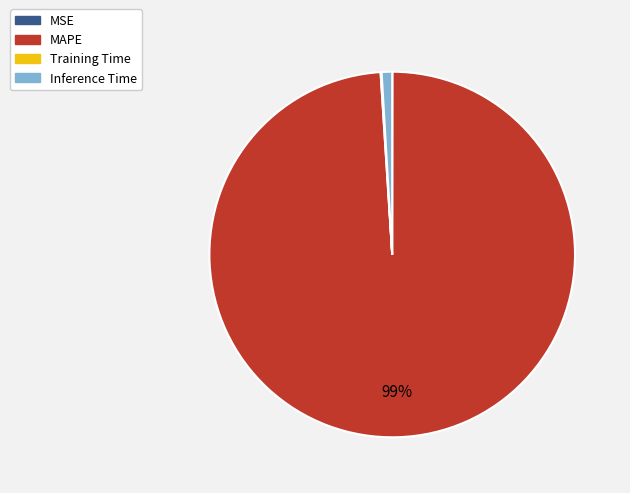

Is it true that Inference Time is 1% of the pie?

True